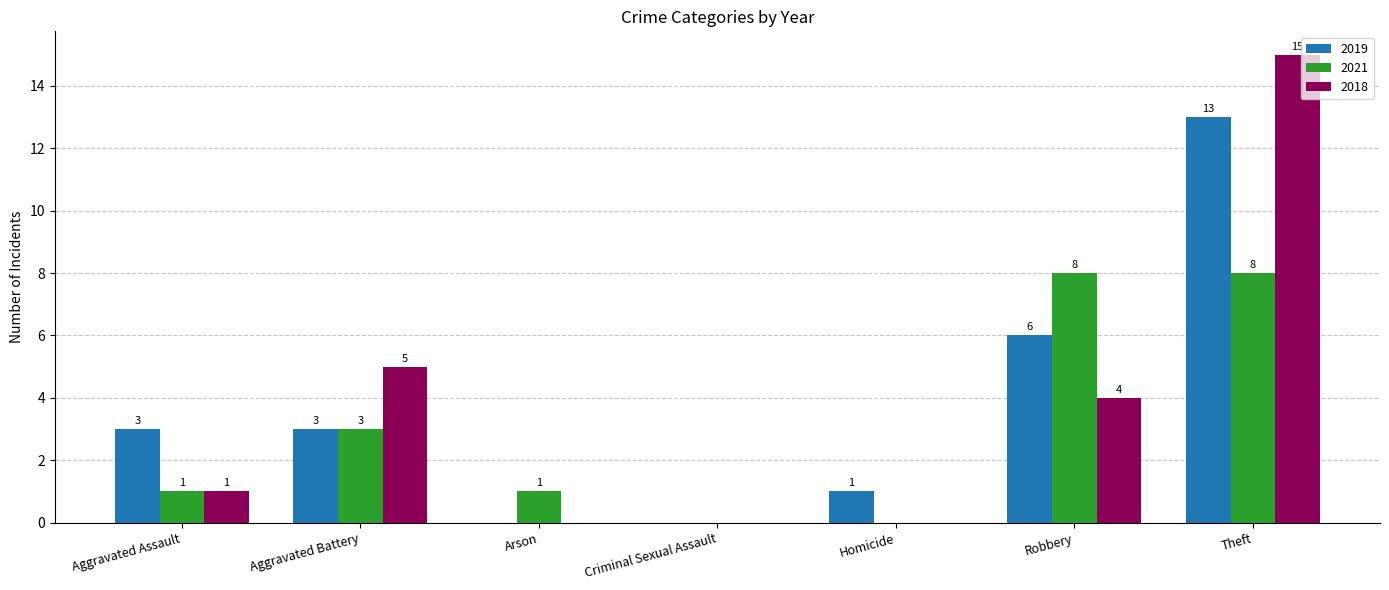

Reading left to right, transcribe all the data shown in this chart.

2019: Aggravated Assault=3	Aggravated Battery=3	Arson=0	Criminal Sexual Assault=0	Homicide=1	Robbery=6	Theft=13
2021: Aggravated Assault=1	Aggravated Battery=3	Arson=1	Criminal Sexual Assault=0	Homicide=0	Robbery=8	Theft=8
2018: Aggravated Assault=1	Aggravated Battery=5	Arson=0	Criminal Sexual Assault=0	Homicide=0	Robbery=4	Theft=15